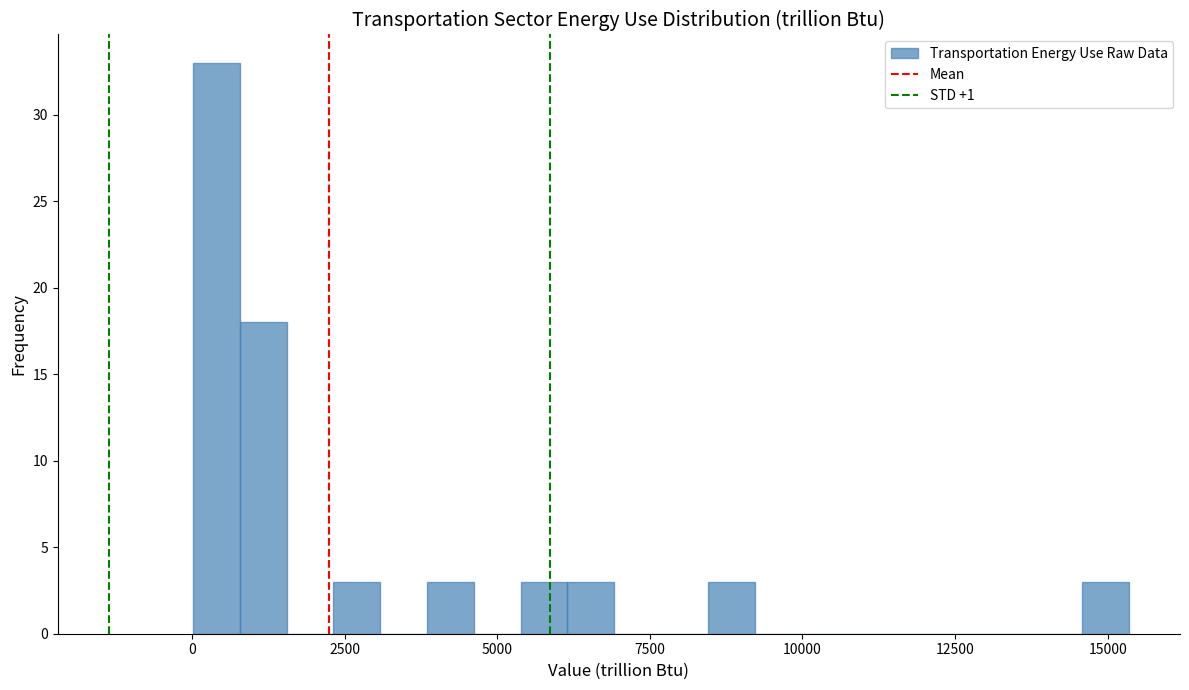

Read against the x-axis, roughly where is the centre of the tallest bar?

500